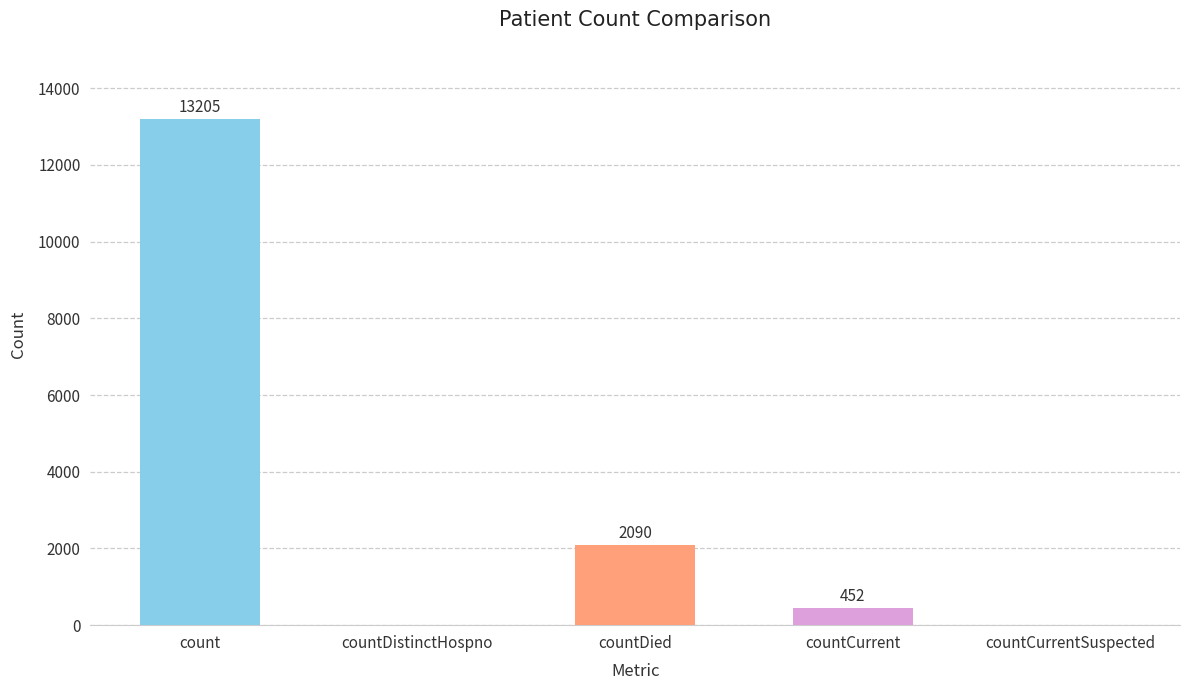

Which label corresponds to the largest value in the chart?

count